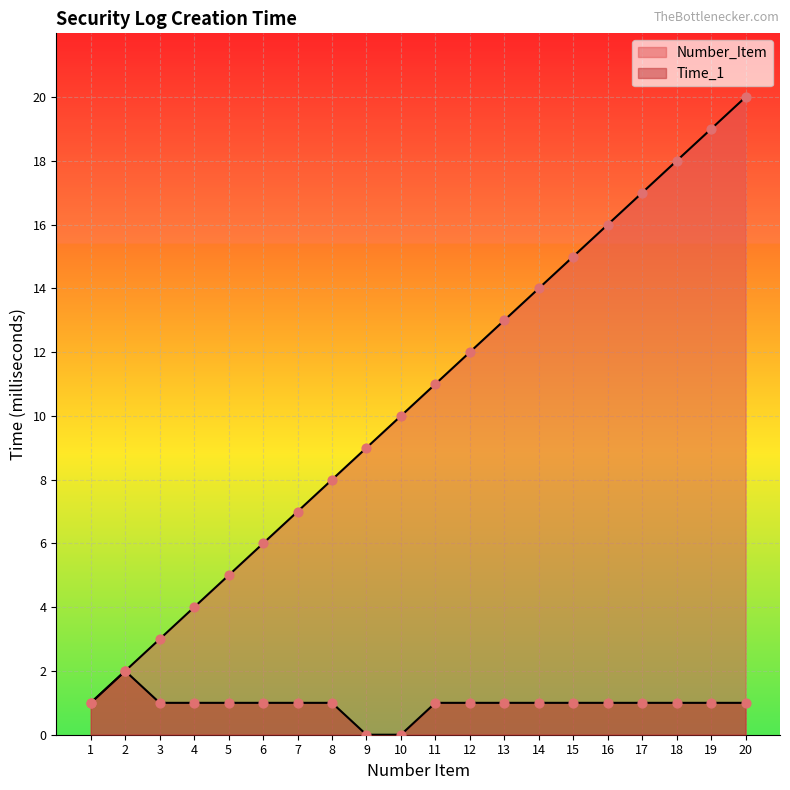

Which series has the largest total across all categories?

Number_Item